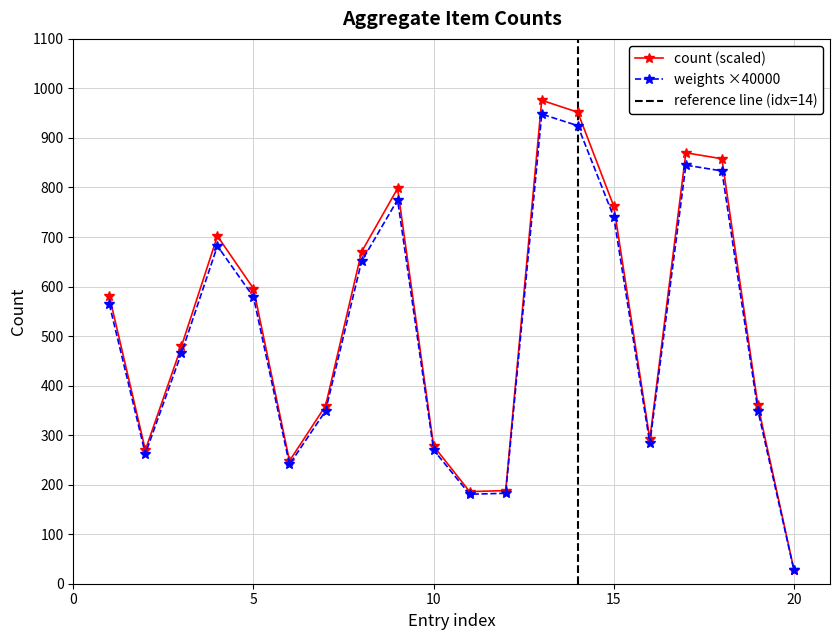

Reading left to right, what are all the values shown in this chart?

581	270	479	702	596	248	359	670	798	278	186	188	976	952	762	292	870	858	360	28